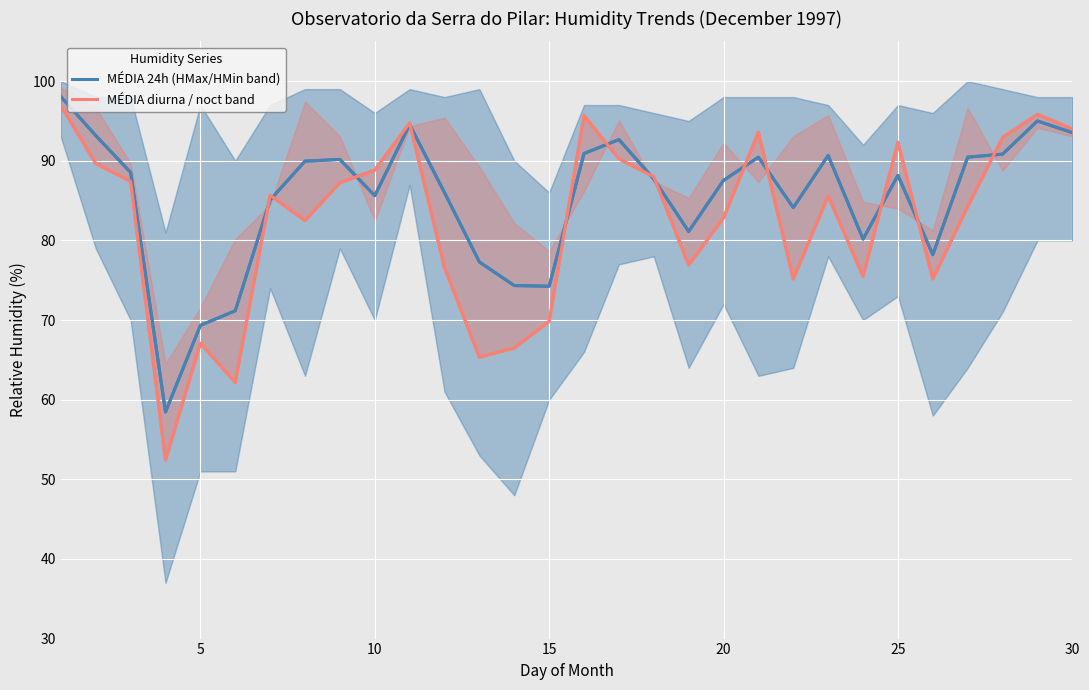

How many values in the MÉDIA diurna series are below 85?

14